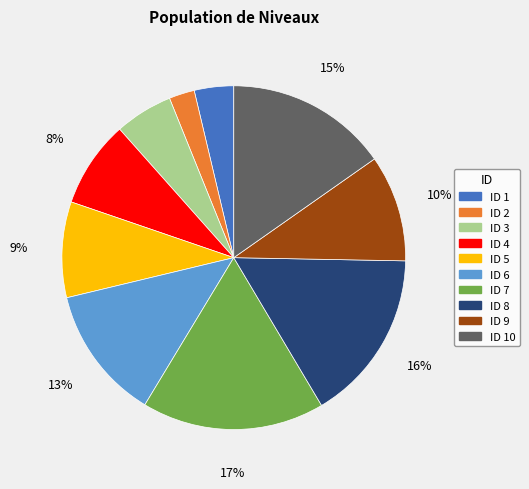

Is there any slice that represents more than half of the pie?

No